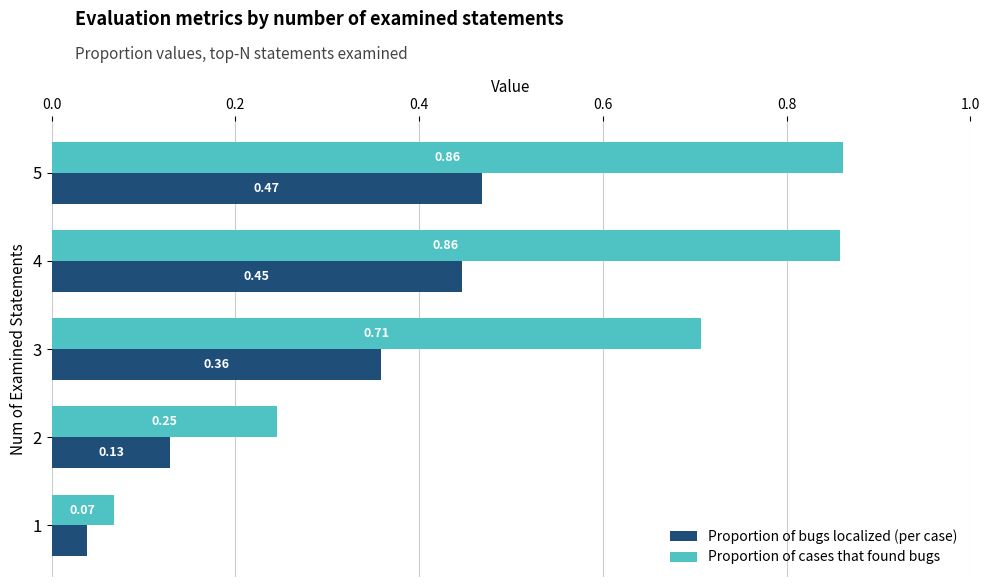

What is the sum of all Proportion of bugs localized (per case) values?

1.4